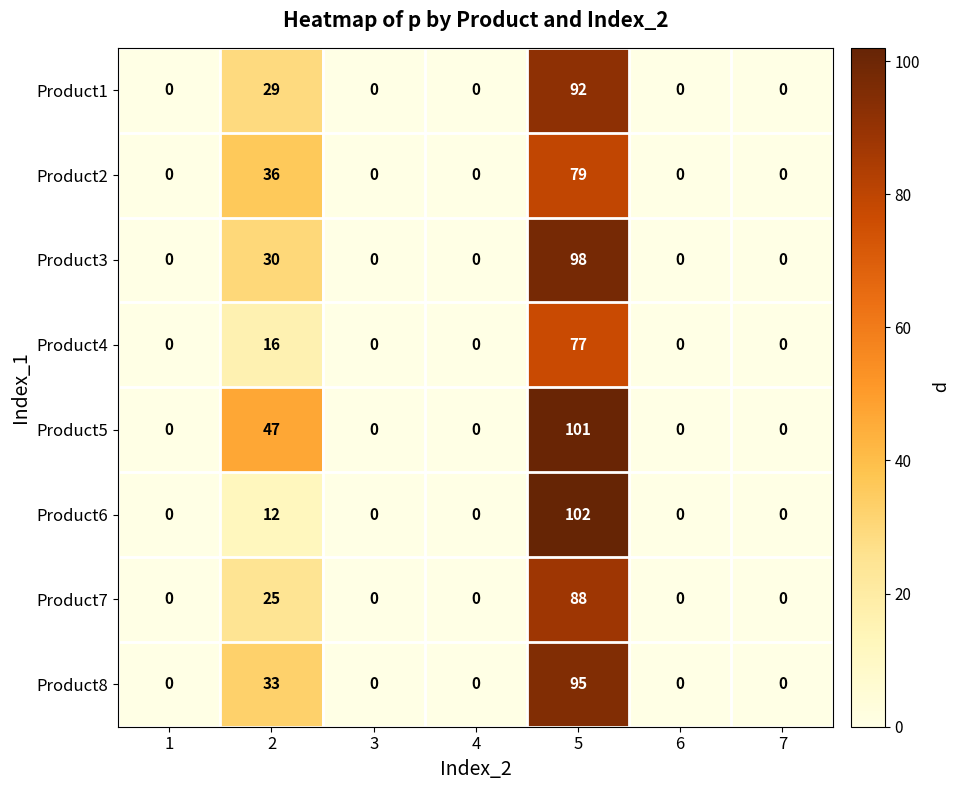

At how many categories does at least one series exceed 72?

1